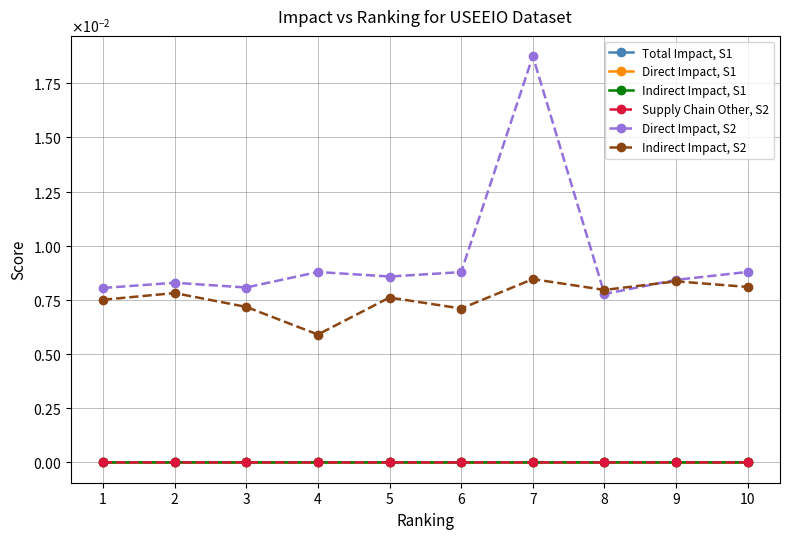

True or false: Indirect Impact, S1 has more than 1 interior local peaks.

True